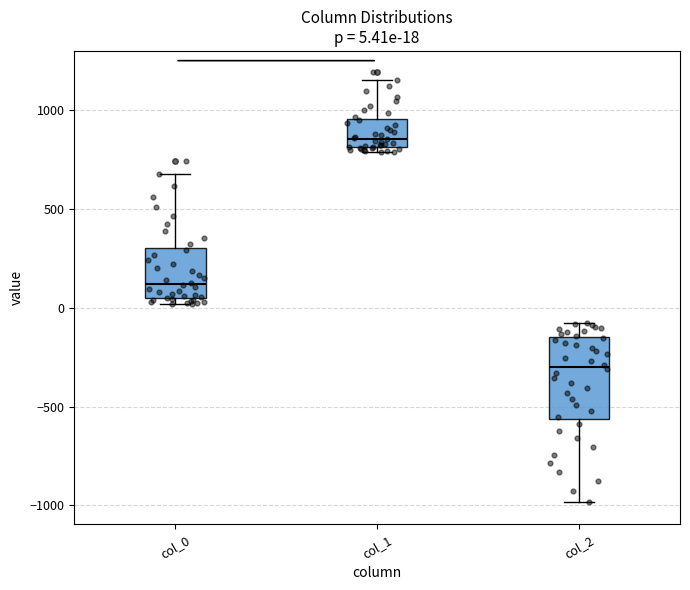

Which box is the tallest, from its lower edge to its upper edge?

col_2